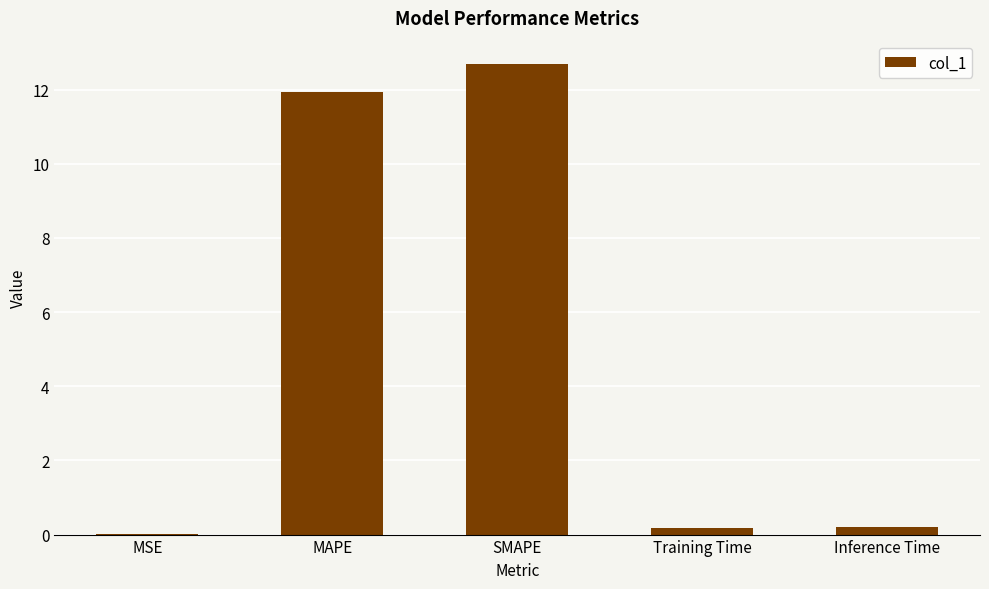

Is it true that the value at SMAPE is 6.6?

False